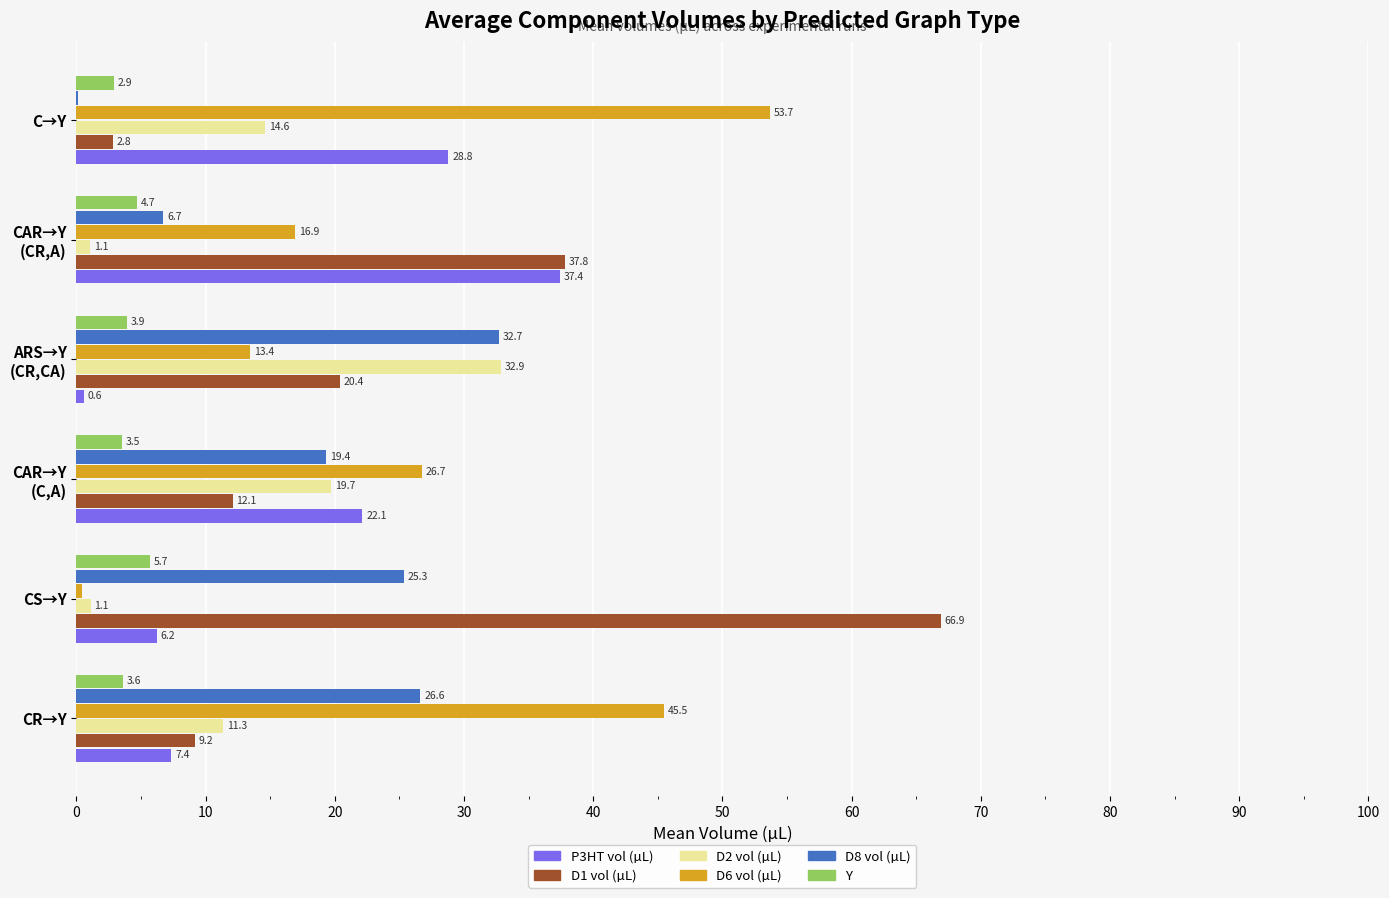

Which series has the largest total across all categories?

D6 vol (µL)